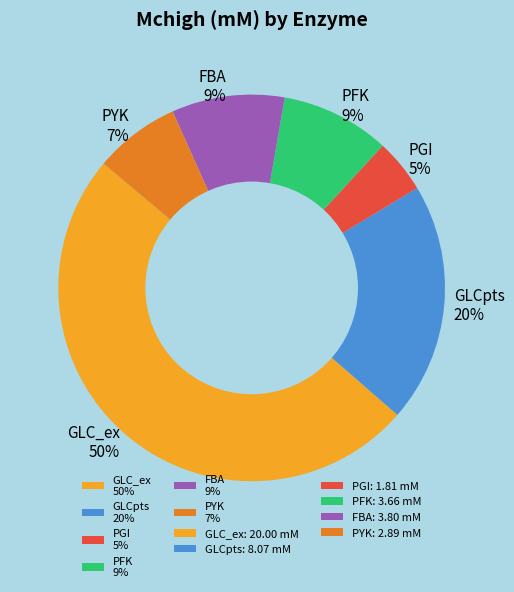

What is the smallest slice in the pie chart?

PGI 5%